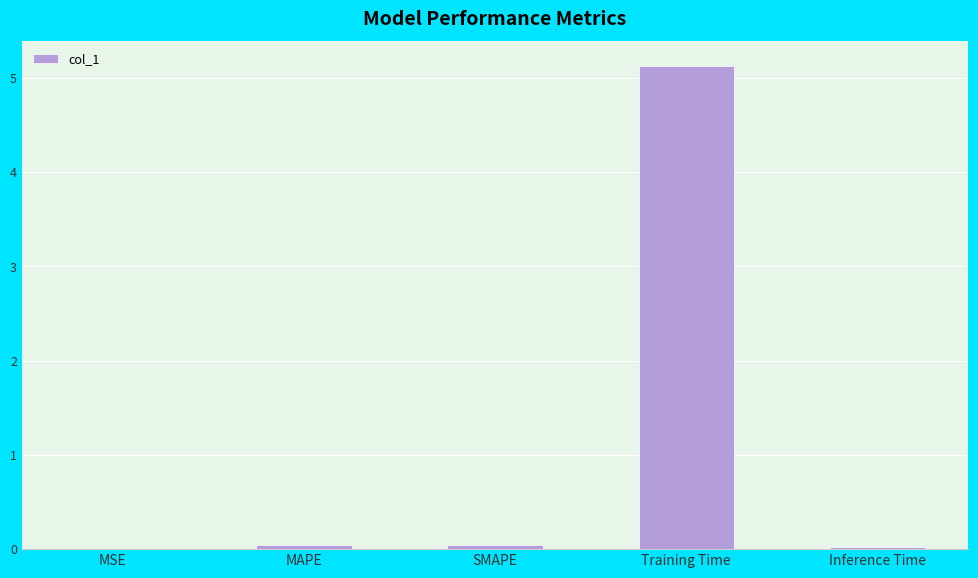

What is the maximum value shown in the chart?

5.1